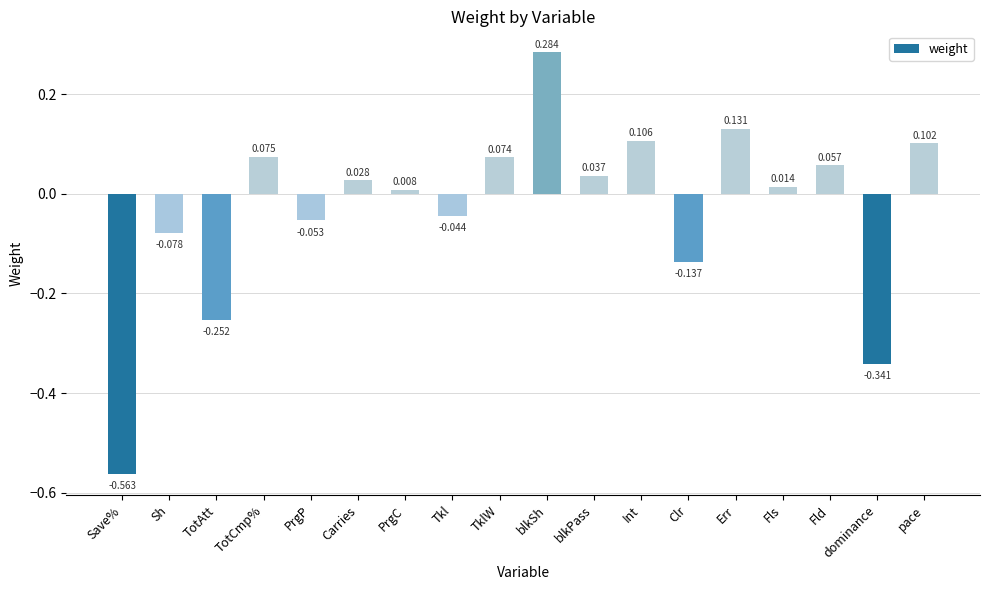

List the labels in order of value, largest first.

blkSh, Err, Int, pace, TotCmp%, TklW, Fld, blkPass, Carries, Fls, PrgC, Tkl, PrgP, Sh, Clr, TotAtt, dominance, Save%